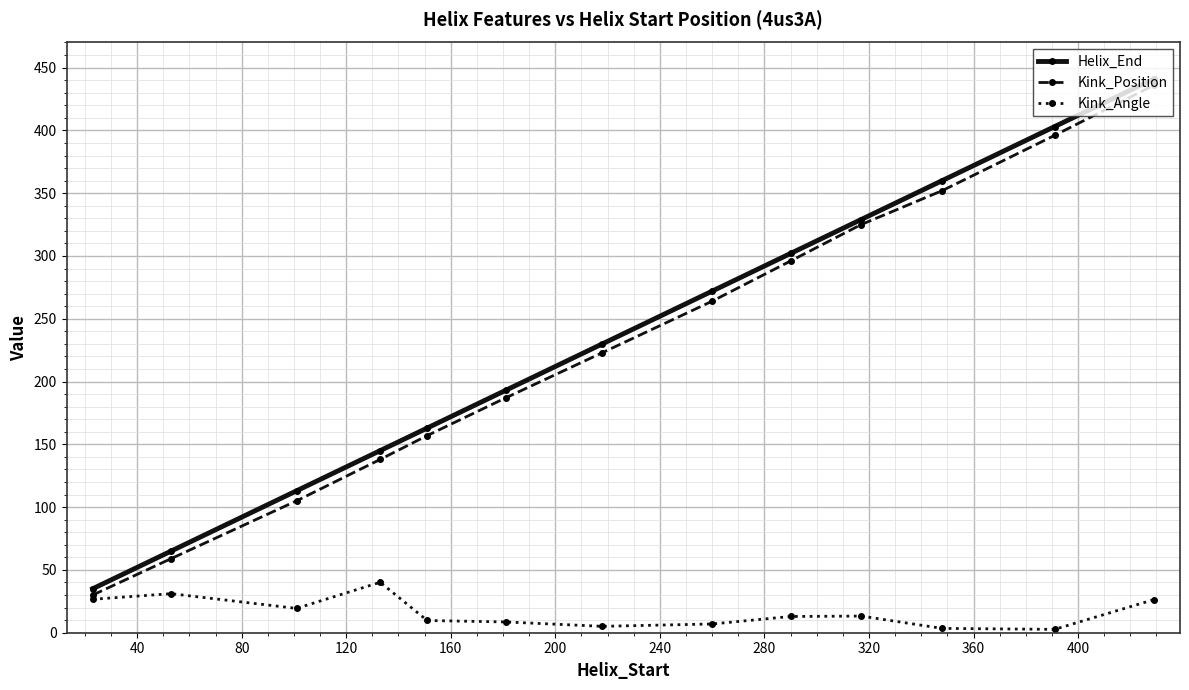

What is the value of the Kink_Angle point at the 9th from the left?

12.9